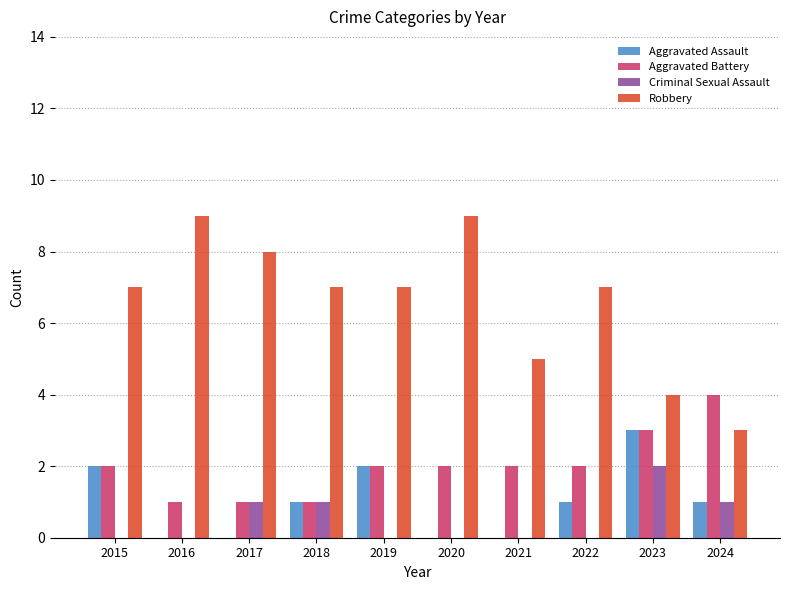

What is the total value across all series at 2019?

11